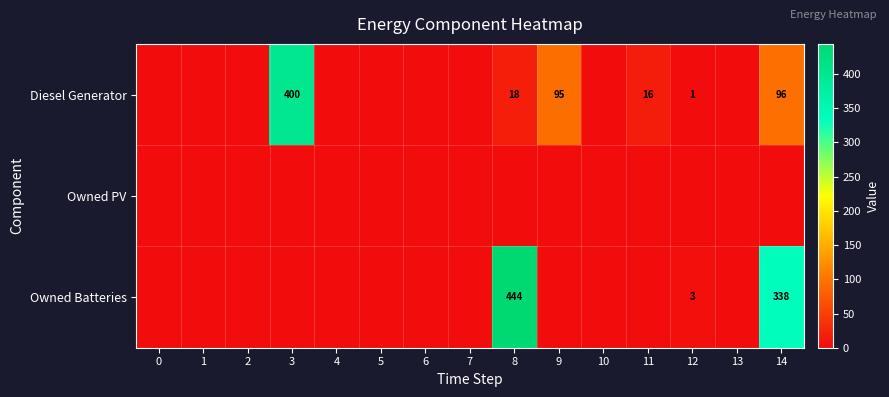

True or false: row_2 has a value of -277 at 2.

False